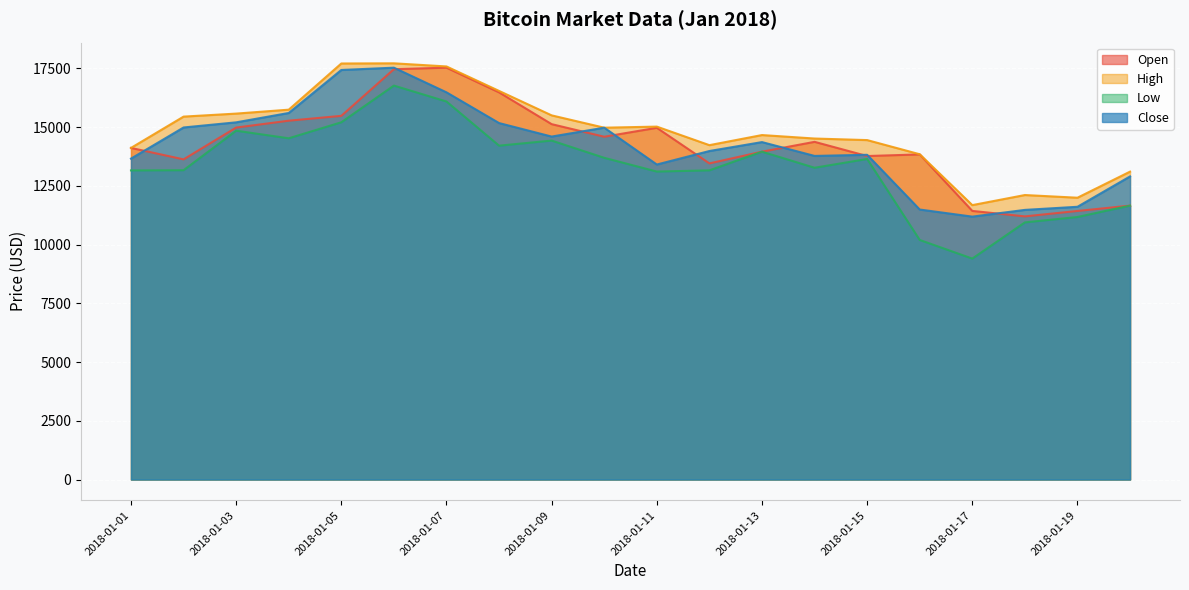

What is the value of the Open point at the 18th from the left?

11198.8